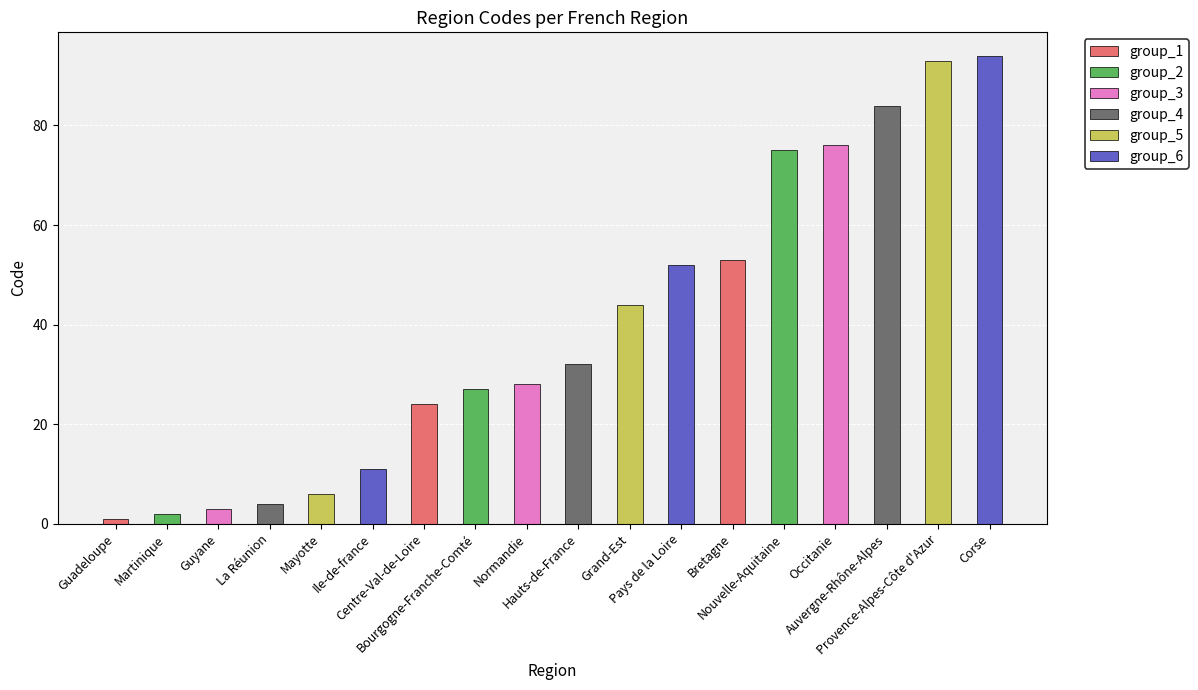

Is the value of group_3 at Guyane greater than the value of group_6 at Guyane?

No